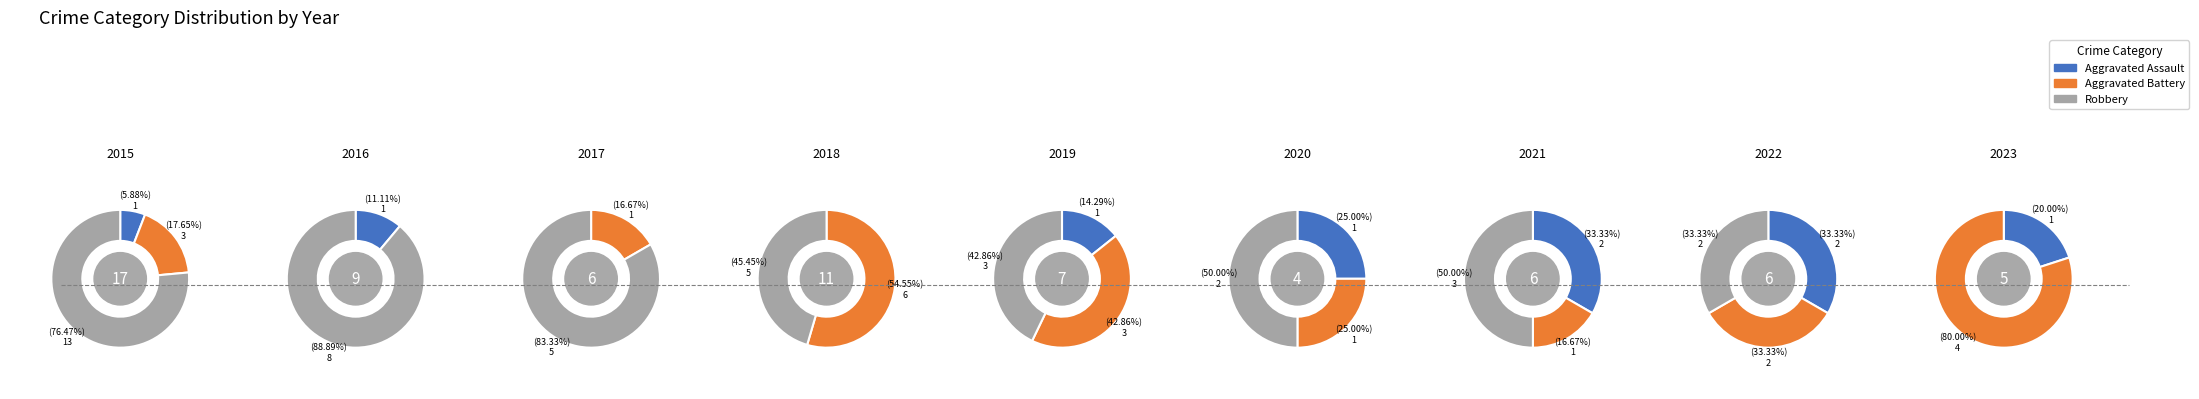

Rank the series at 2023 from lowest to highest value.

Robbery, Aggravated Assault, Aggravated Battery